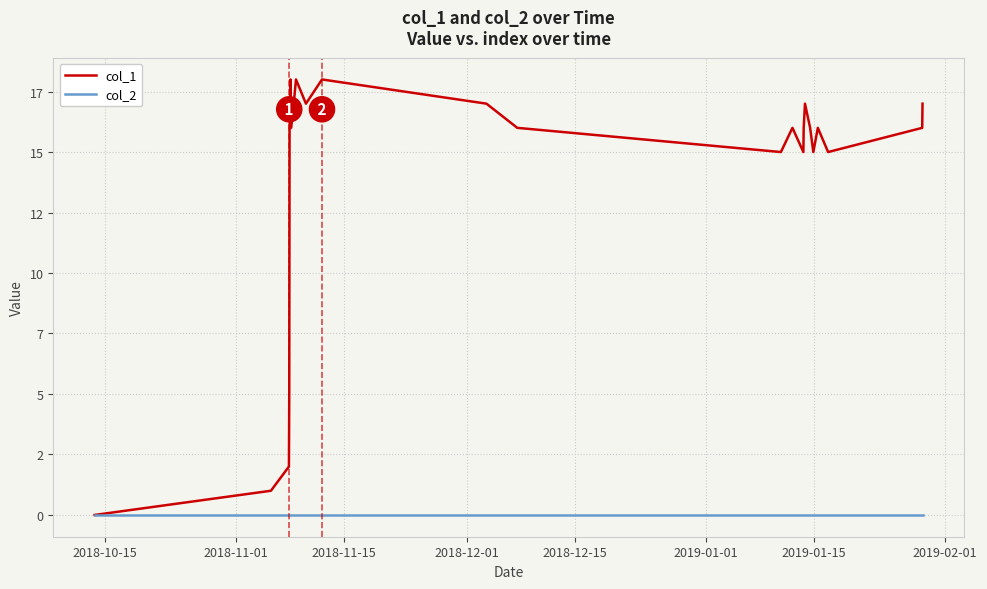

Which category has the lowest value across all series?

2018-10-15